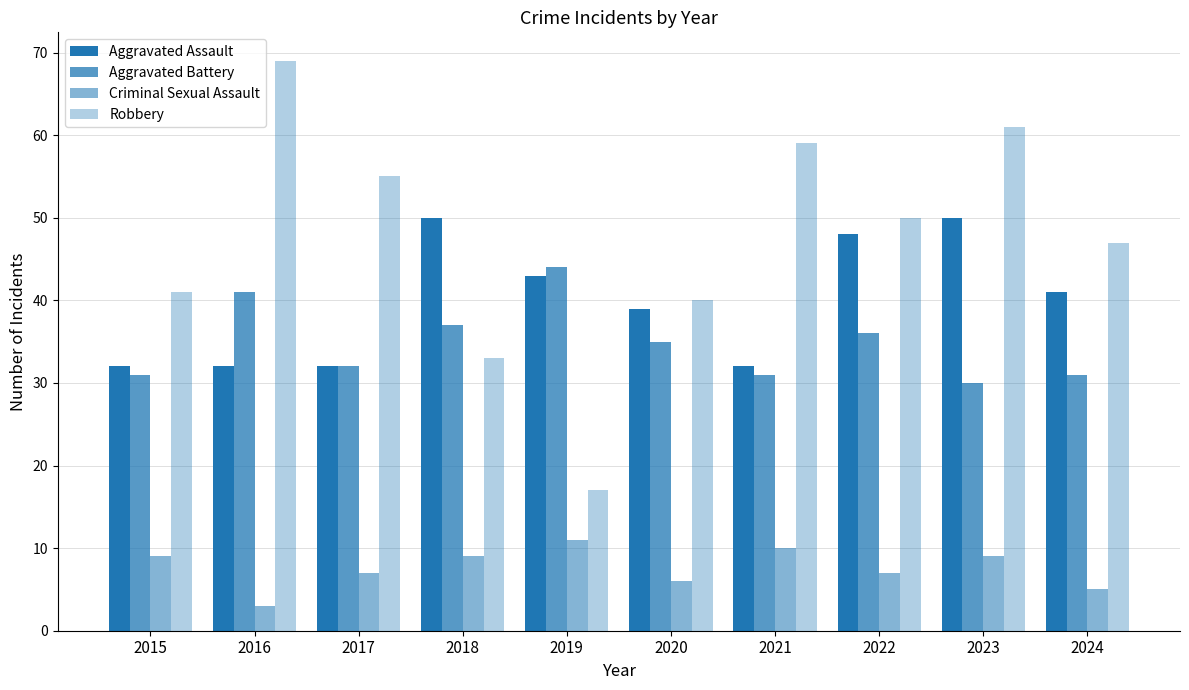

Reading left to right, transcribe all the data shown in this chart.

Aggravated Assault: 2015=32	2016=32	2017=32	2018=50	2019=43	2020=39	2021=32	2022=48	2023=50	2024=41
Aggravated Battery: 2015=31	2016=41	2017=32	2018=37	2019=44	2020=35	2021=31	2022=36	2023=30	2024=31
Criminal Sexual Assault: 2015=9	2016=3	2017=7	2018=9	2019=11	2020=6	2021=10	2022=7	2023=9	2024=5
Robbery: 2015=41	2016=69	2017=55	2018=33	2019=17	2020=40	2021=59	2022=50	2023=61	2024=47